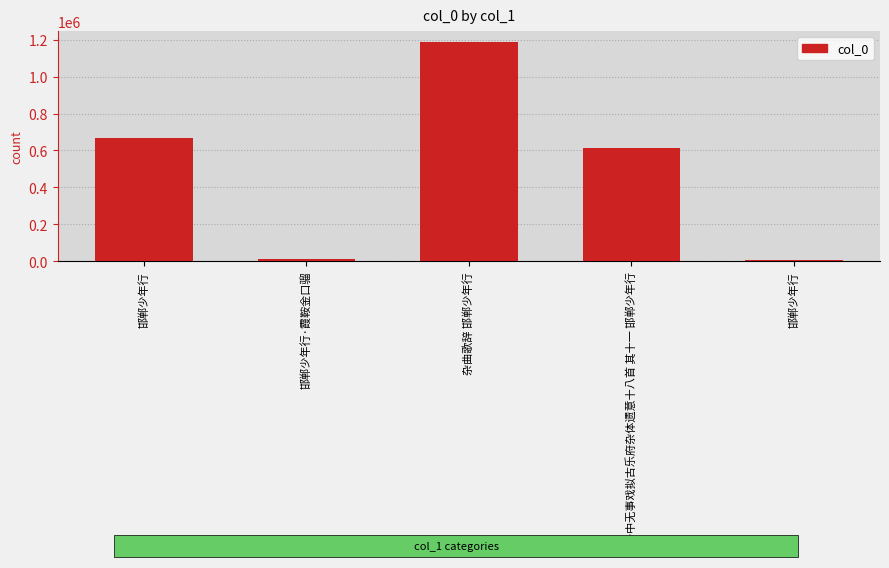

Is it true that the value at 杂曲歌辞 邯郸少年行 is 2034403?

False